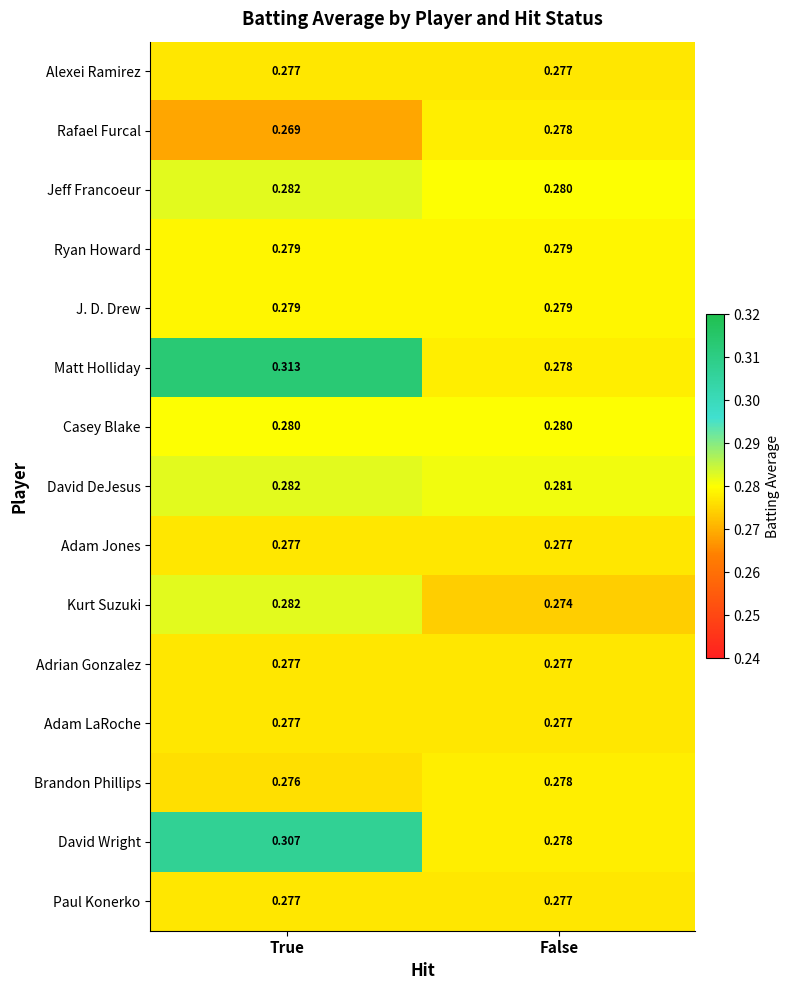

Between True and False, which series saw the biggest shift?

Matt Holliday